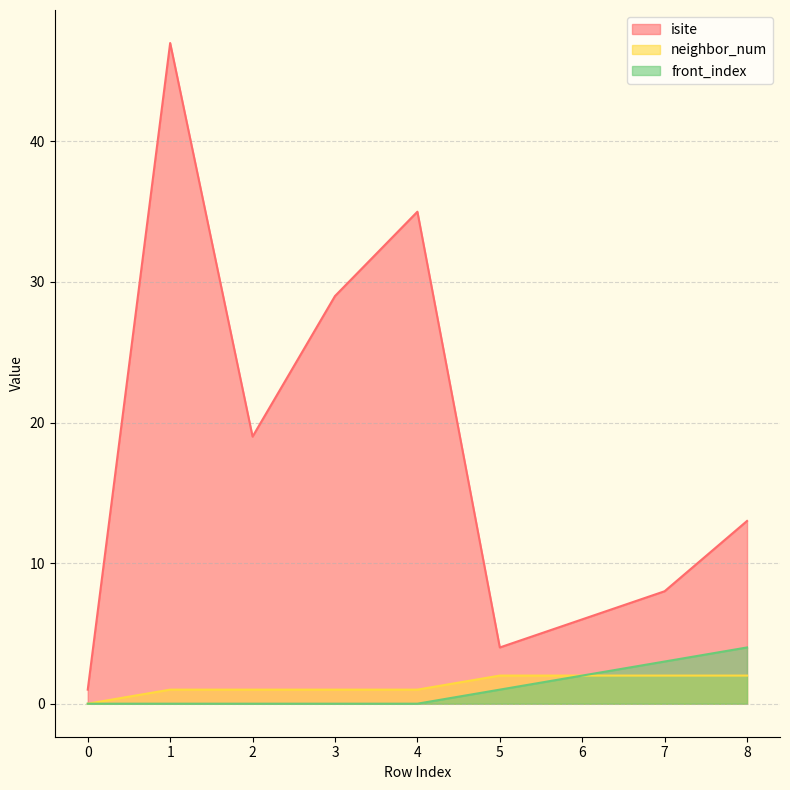

Reading left to right, transcribe all the data shown in this chart.

isite: 1	47	19	29	35	4	6	8	13
neighbor_num: 0	1	1	1	1	2	2	2	2
front_index: 0	0	0	0	0	1	2	3	4